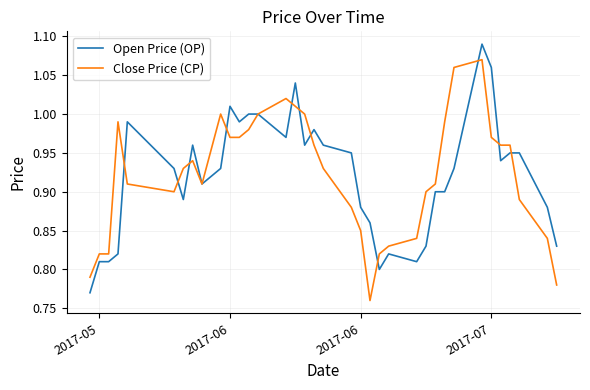

List the series in order of their peak value, lowest first.

Close Price (CP), Open Price (OP)